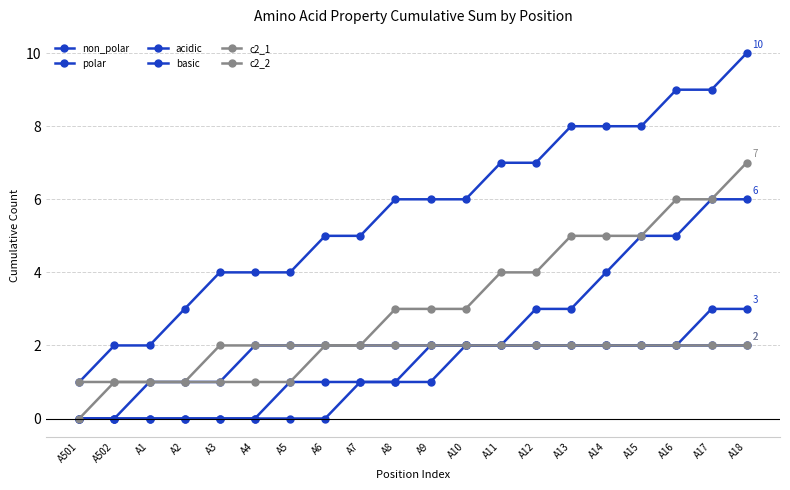

Between A10 and A18, which is larger?

A18